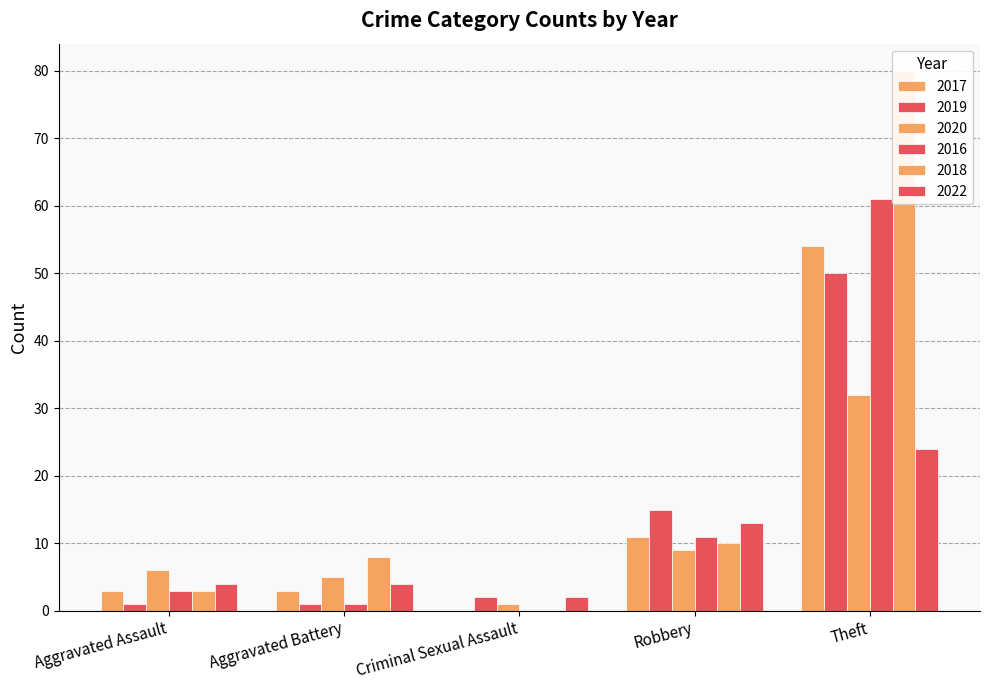

What is the sum of the 2016 values at Total and Aggravated Battery?

77